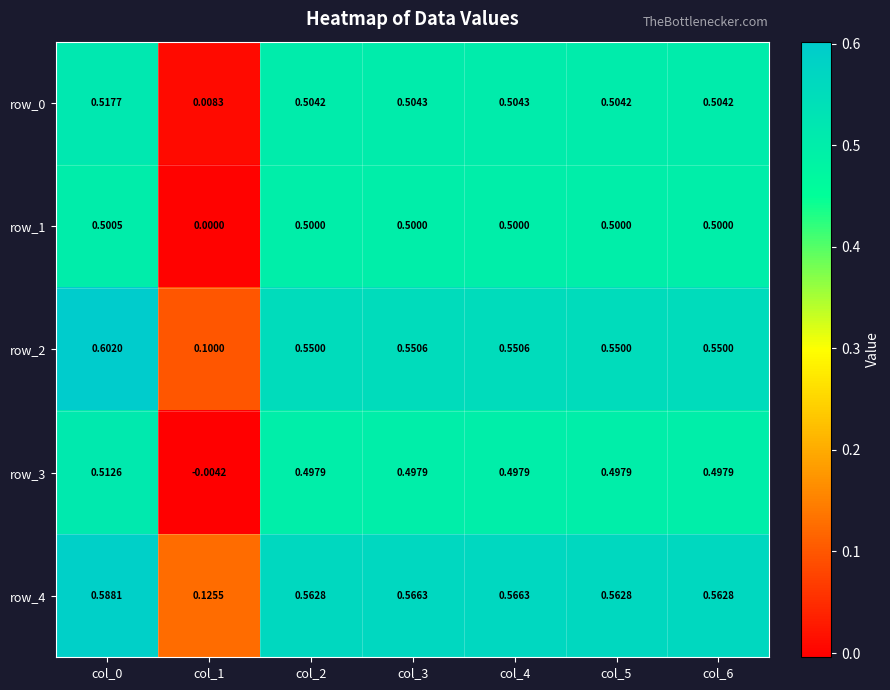

Is the value of row_3 at col_4 greater than the value of row_4 at col_1?

Yes